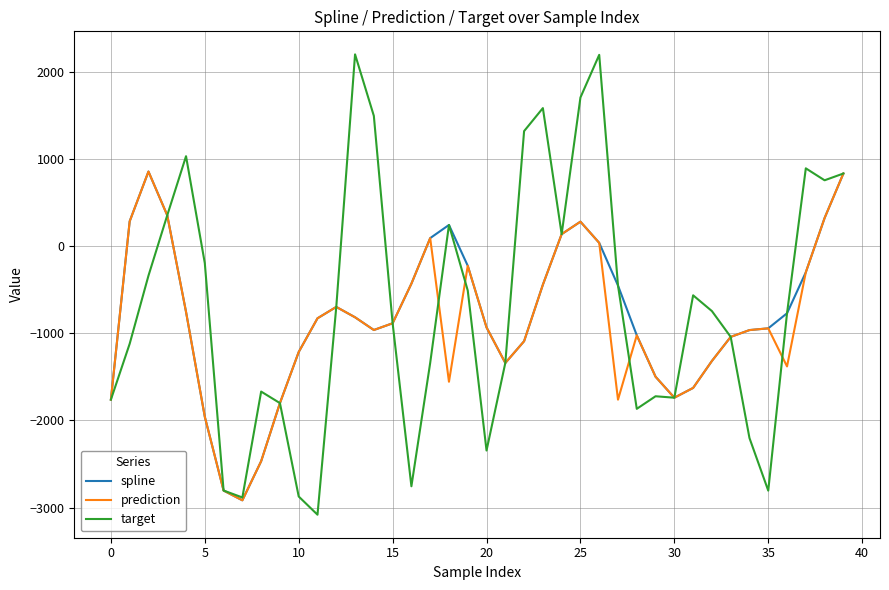

Which series has the largest total across all categories?

target